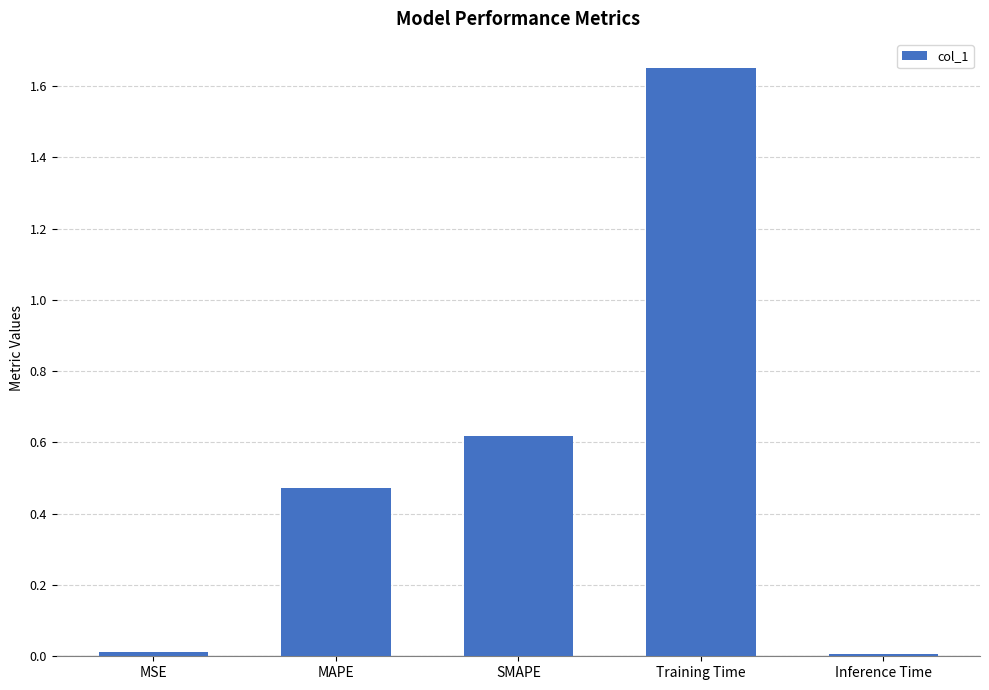

What is the sum of all values?

2.8